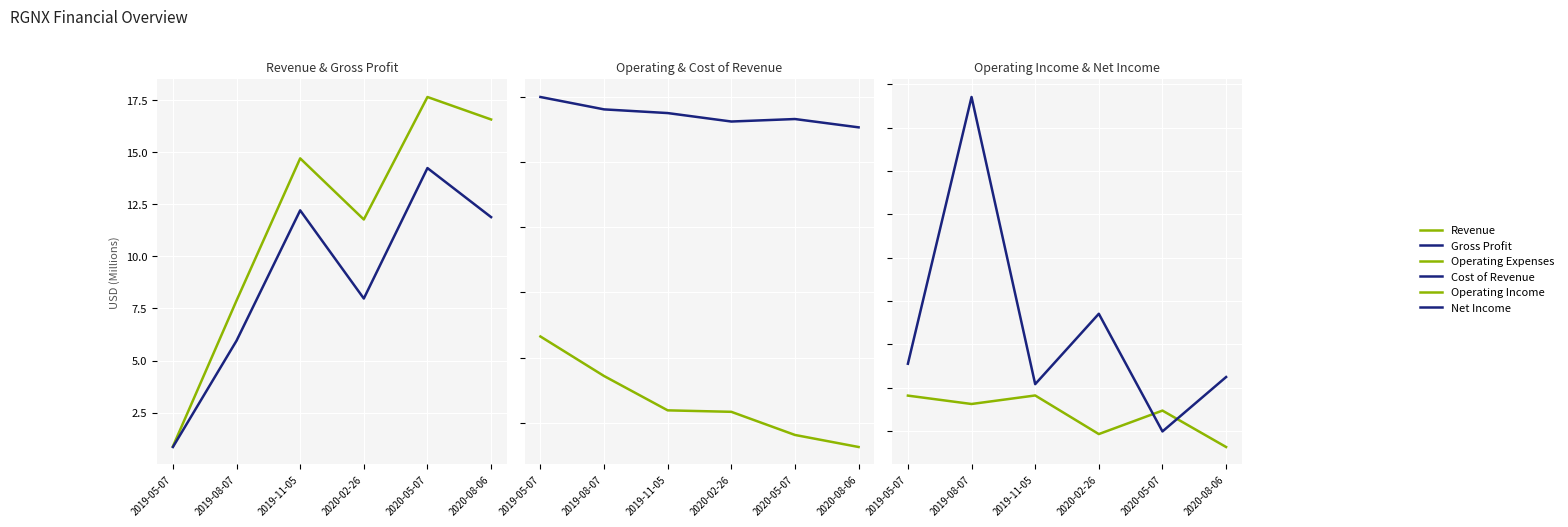

Where is the first local minimum for Cost of Revenue?

2020-02-26